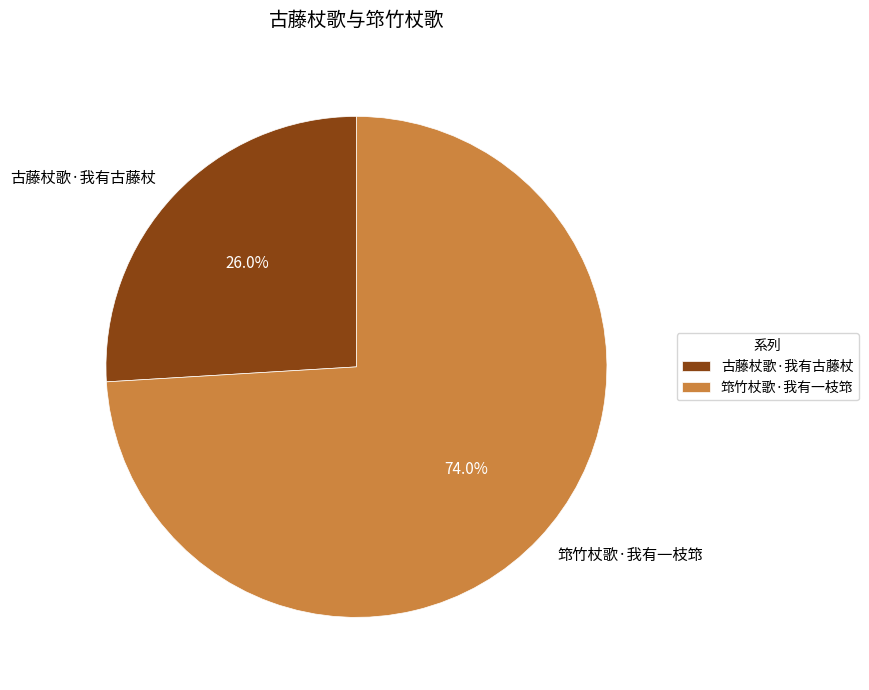

Which category has the biggest portion of the pie?

筇竹杖歌·我有一枝筇